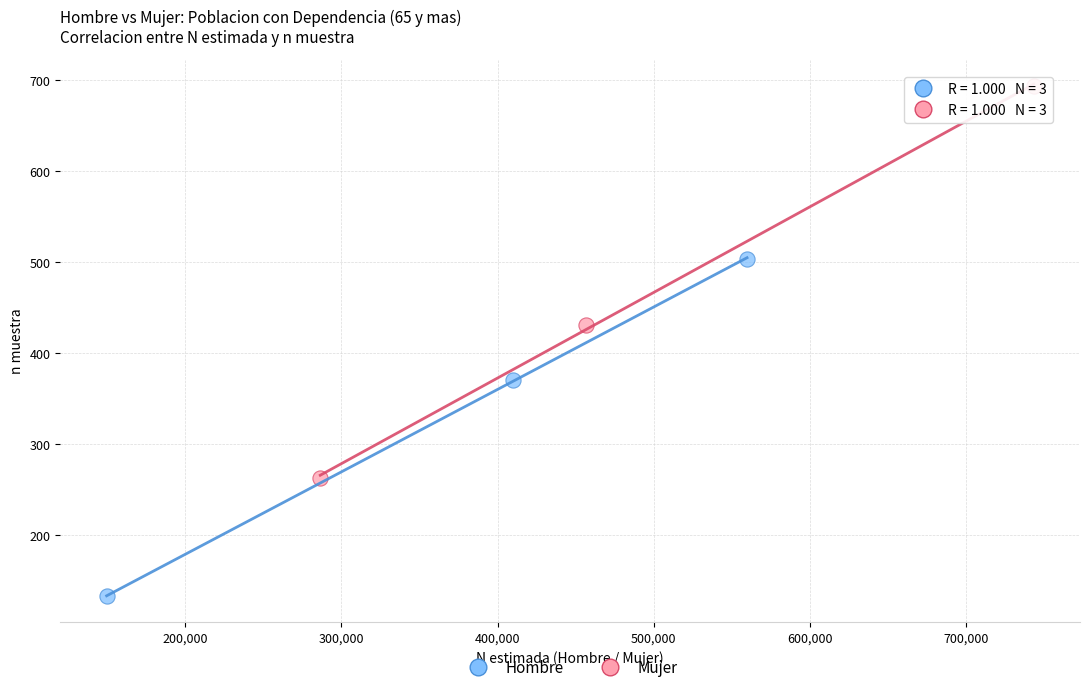

Which series has the largest Y range (max minus min)?

Mujer